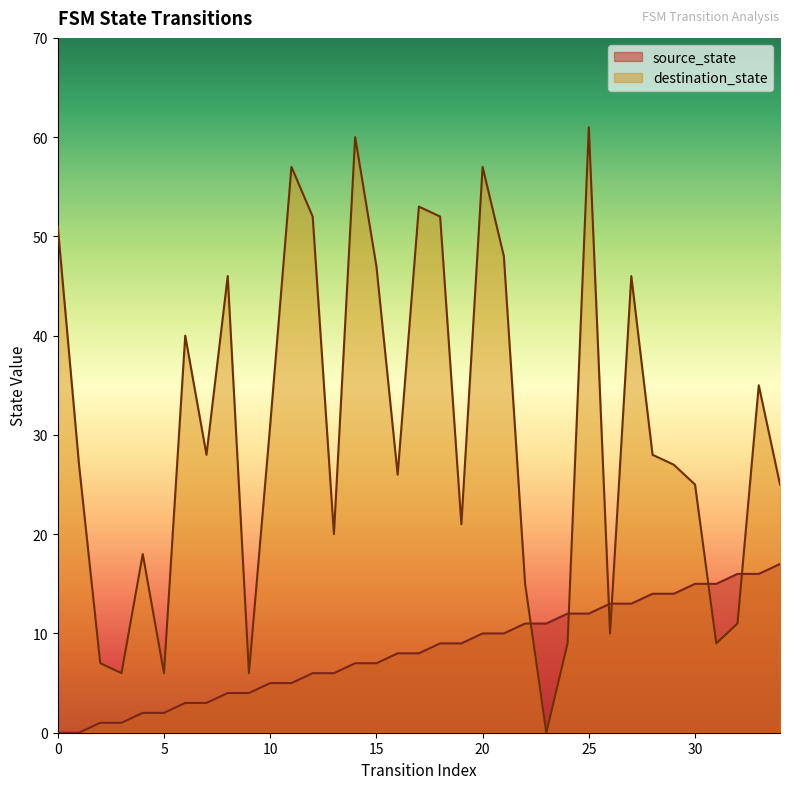

At which label does source_state first exceed 8?

18